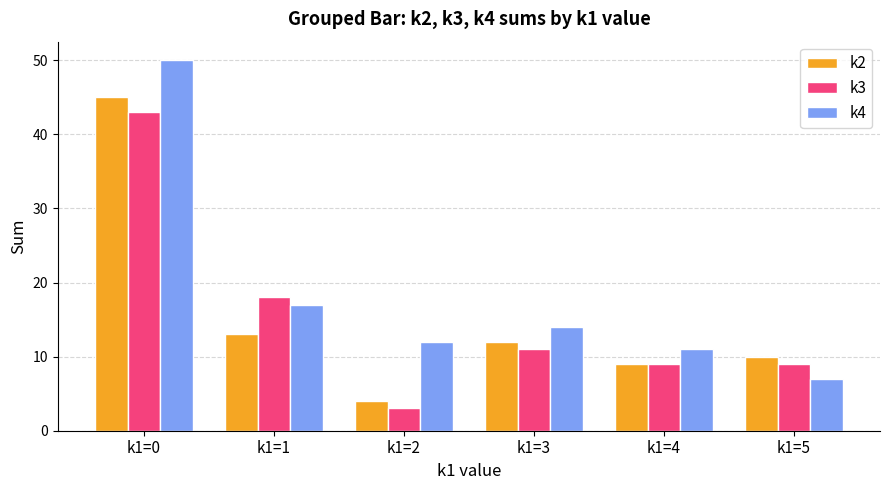

What is the difference between the k2 values at k1=3 and k1=0?

33